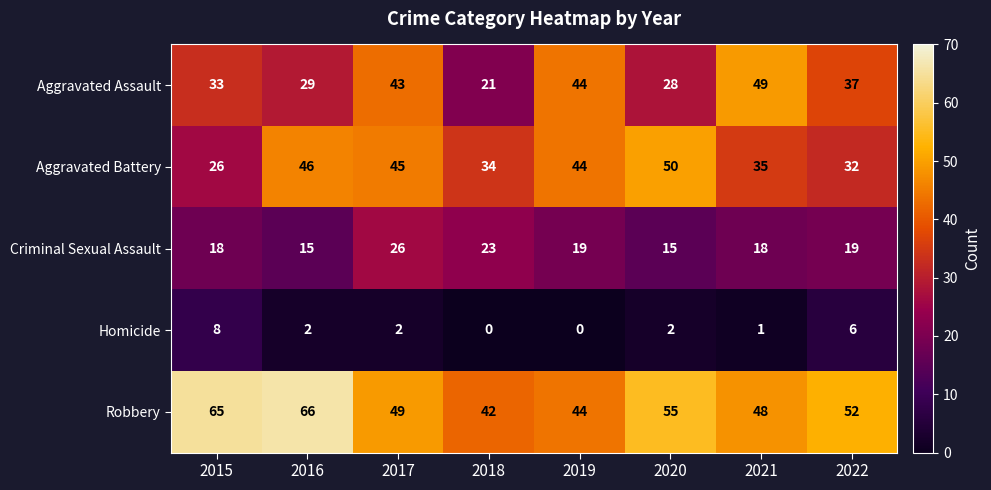

Between 2016 and 2018, which series saw the biggest shift?

Robbery